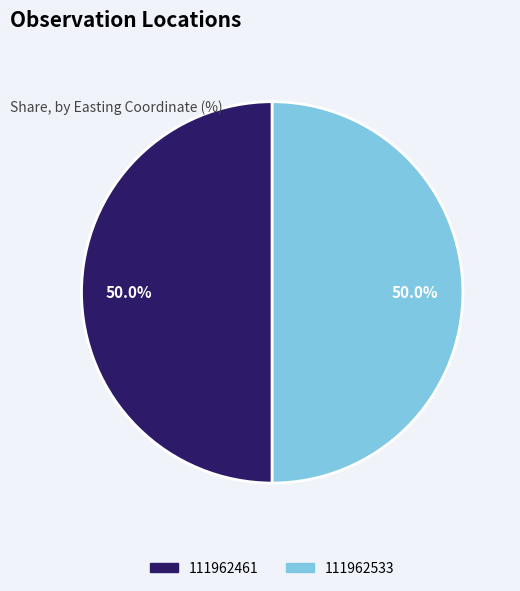

What percentage is the 111962533 slice, to the nearest percent?

50%